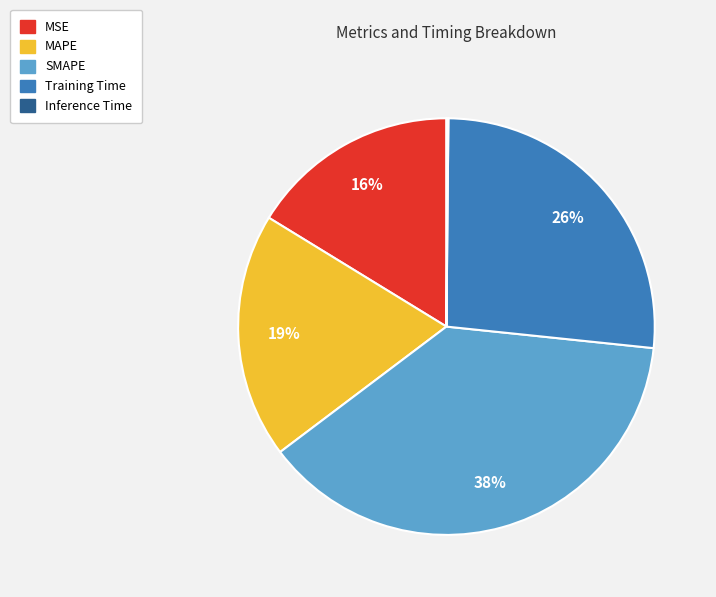

Do MAPE and MSE together represent more than half of the pie?

No